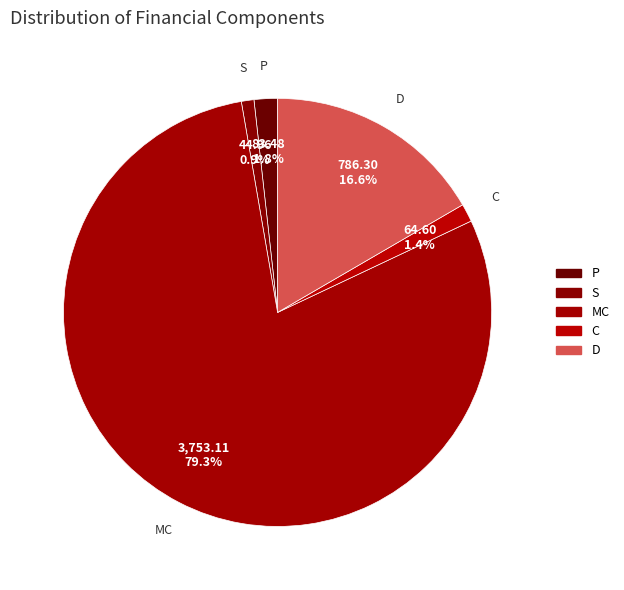

How many segments does this pie chart have?

5